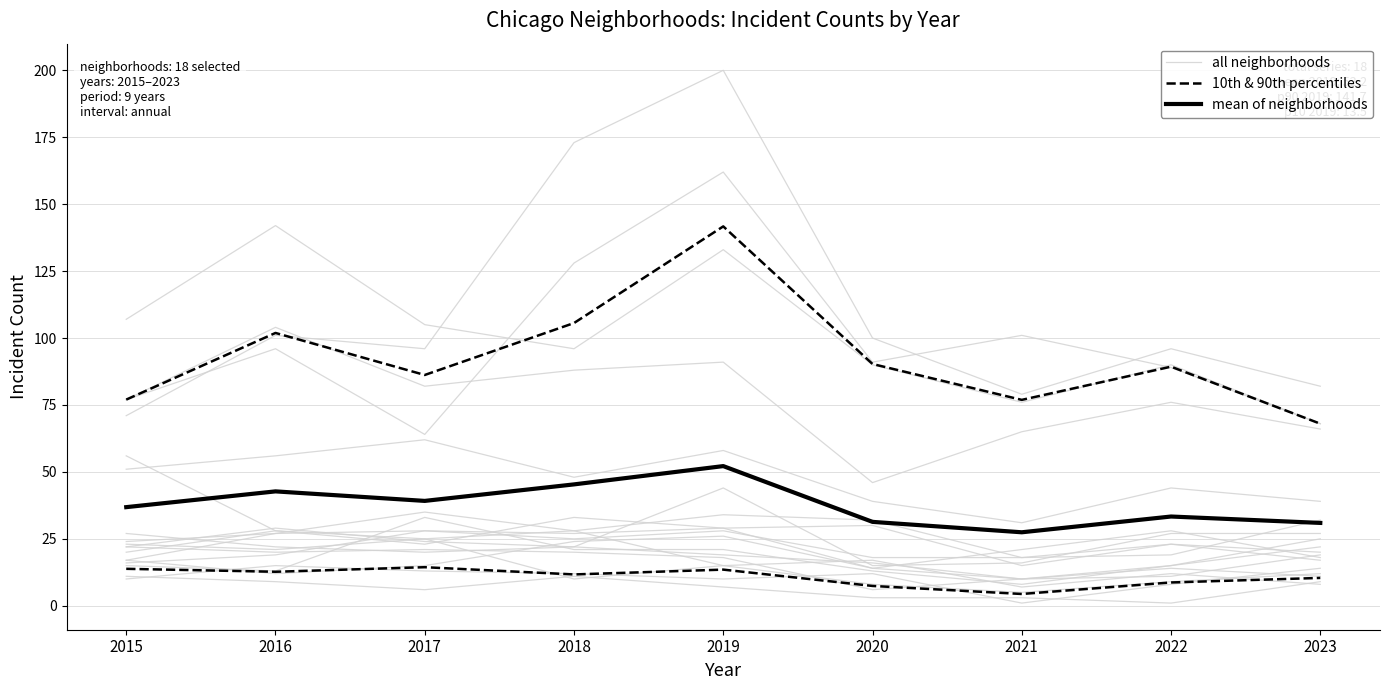

Is the value of all neighborhoods at 2018 greater than the value of 10th & 90th percentiles at 2019?

No